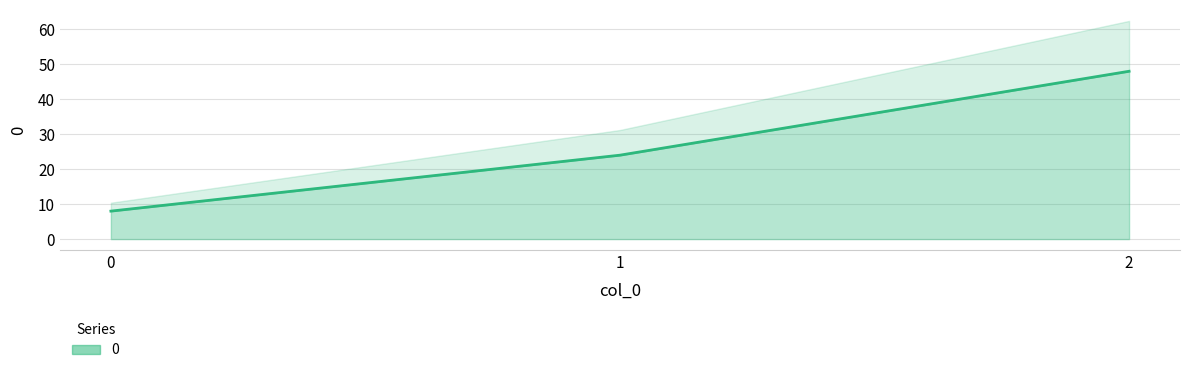

What is the sum of all values?

80